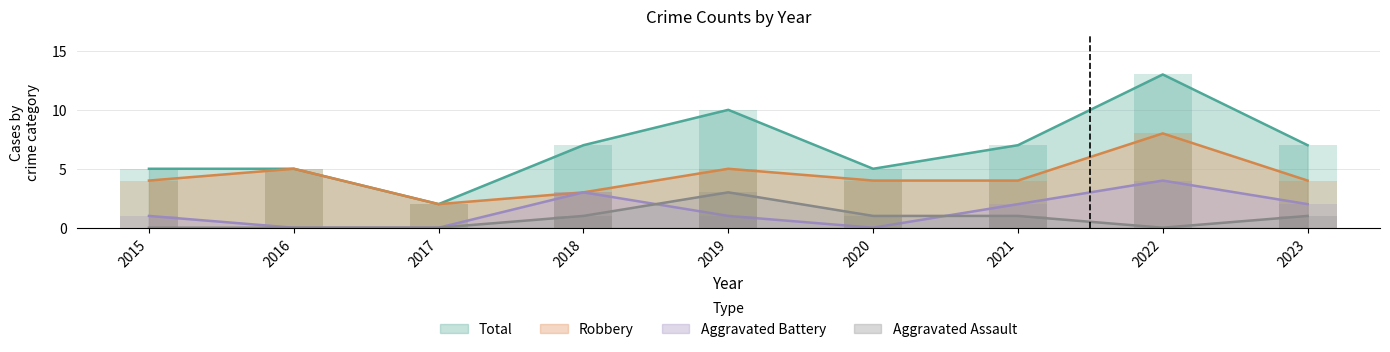

True or false: Total has a value of 5 at 2015.

True